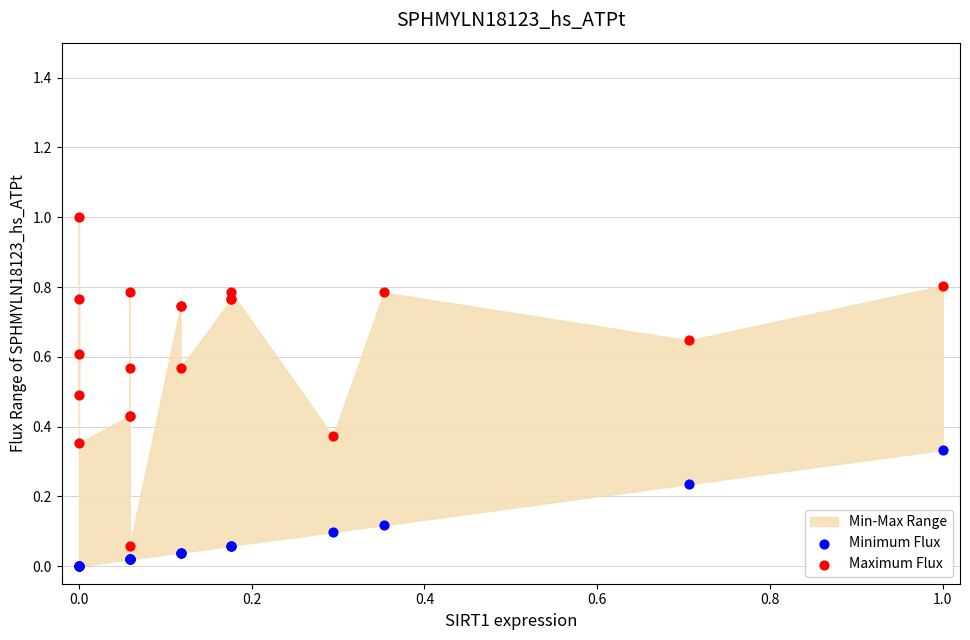

Which series has the widest spread of Y values?

Maximum Flux